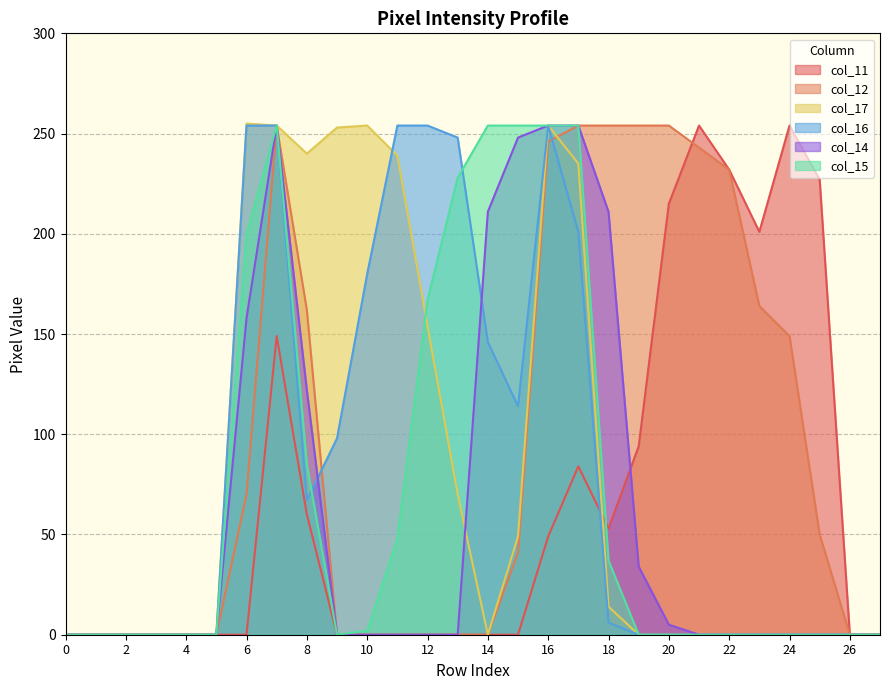

Is it true that col_14 equals 2 at 20?

False